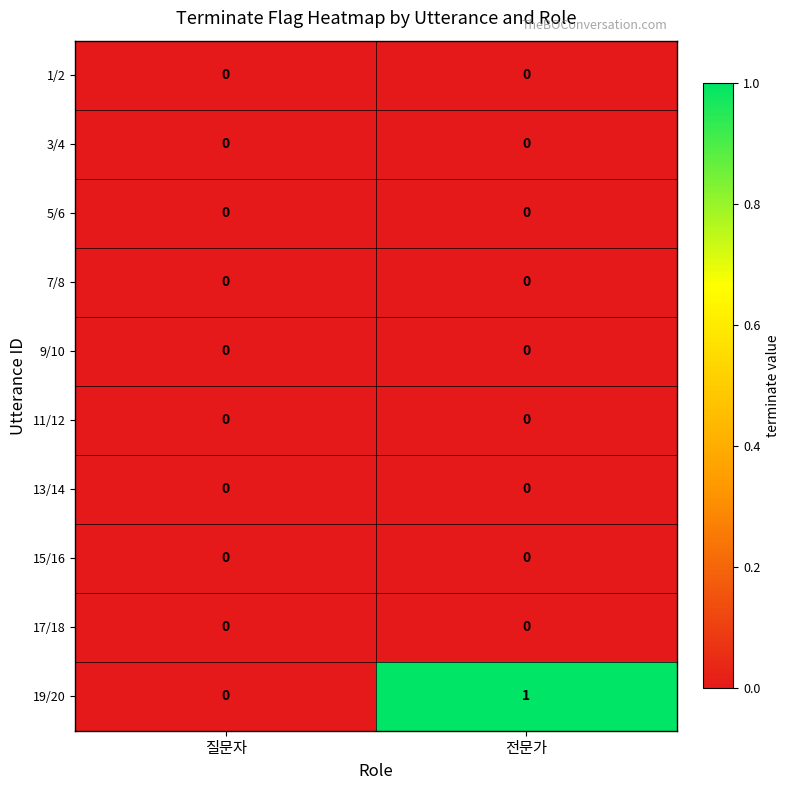

How many data points does each series have?

2